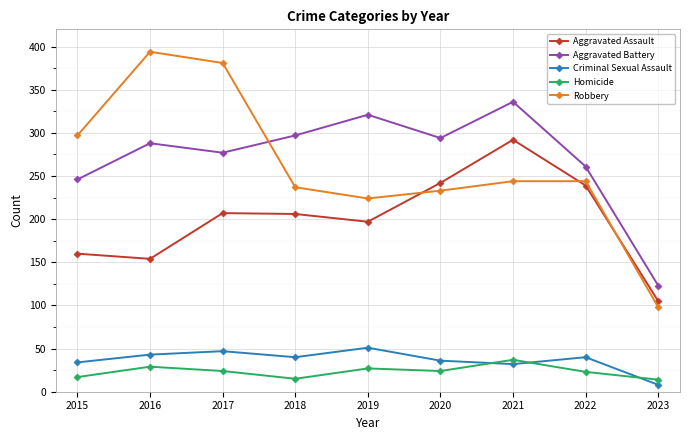

Between 2020 and 2022, which series saw the biggest shift?

Aggravated Battery